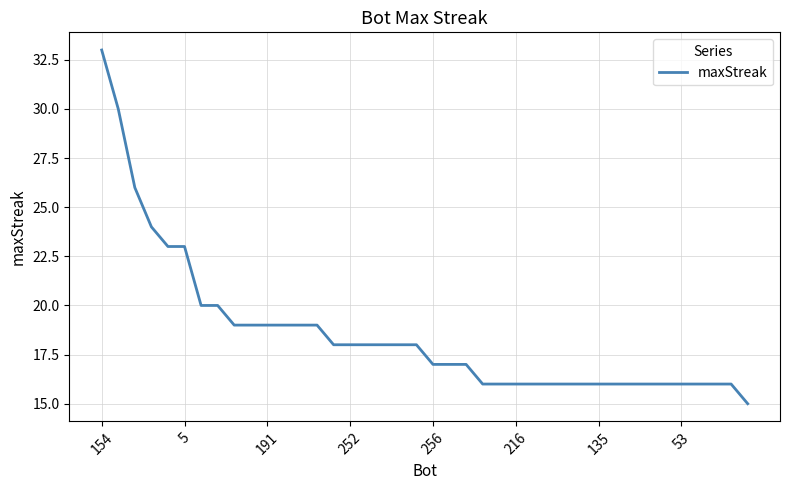

Does the chart have visible grid lines?

Yes